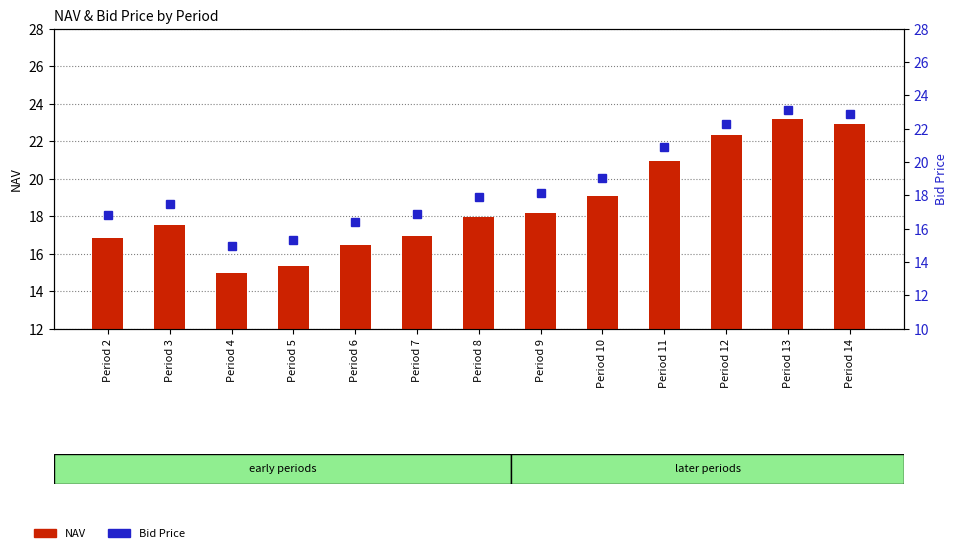

How many groups of bars are there?

13